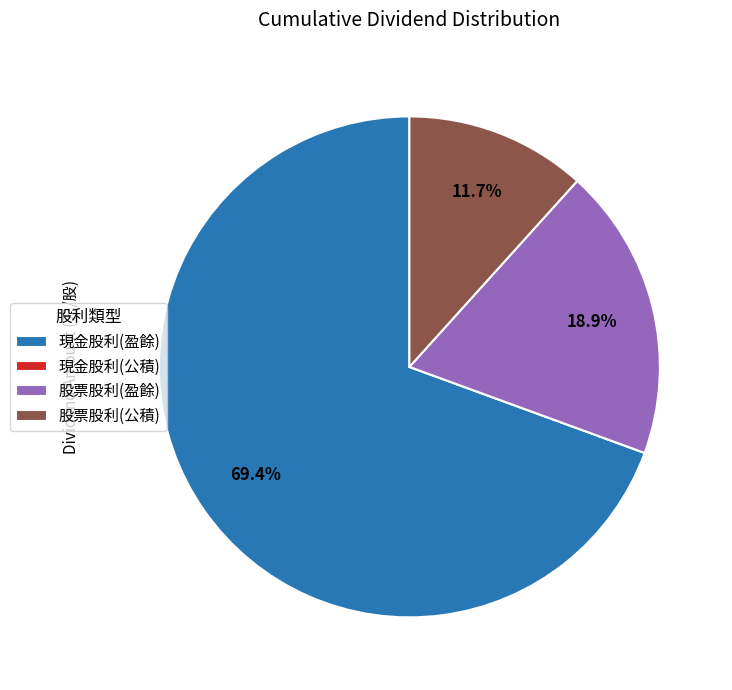

Approximately how many times larger is the value at 股票股利(盈餘) compared to 股票股利(公積)?

1.6